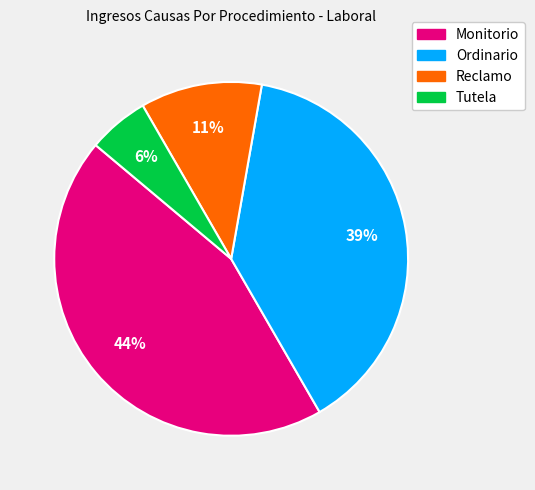

Is the sum of Tutela and Ordinario greater than half?

No